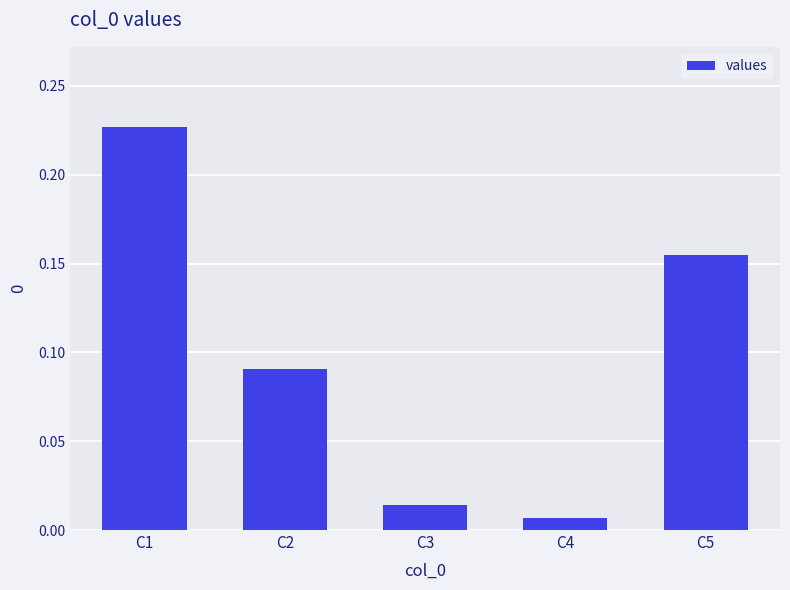

The value at C1 is 0.4. True or false?

False